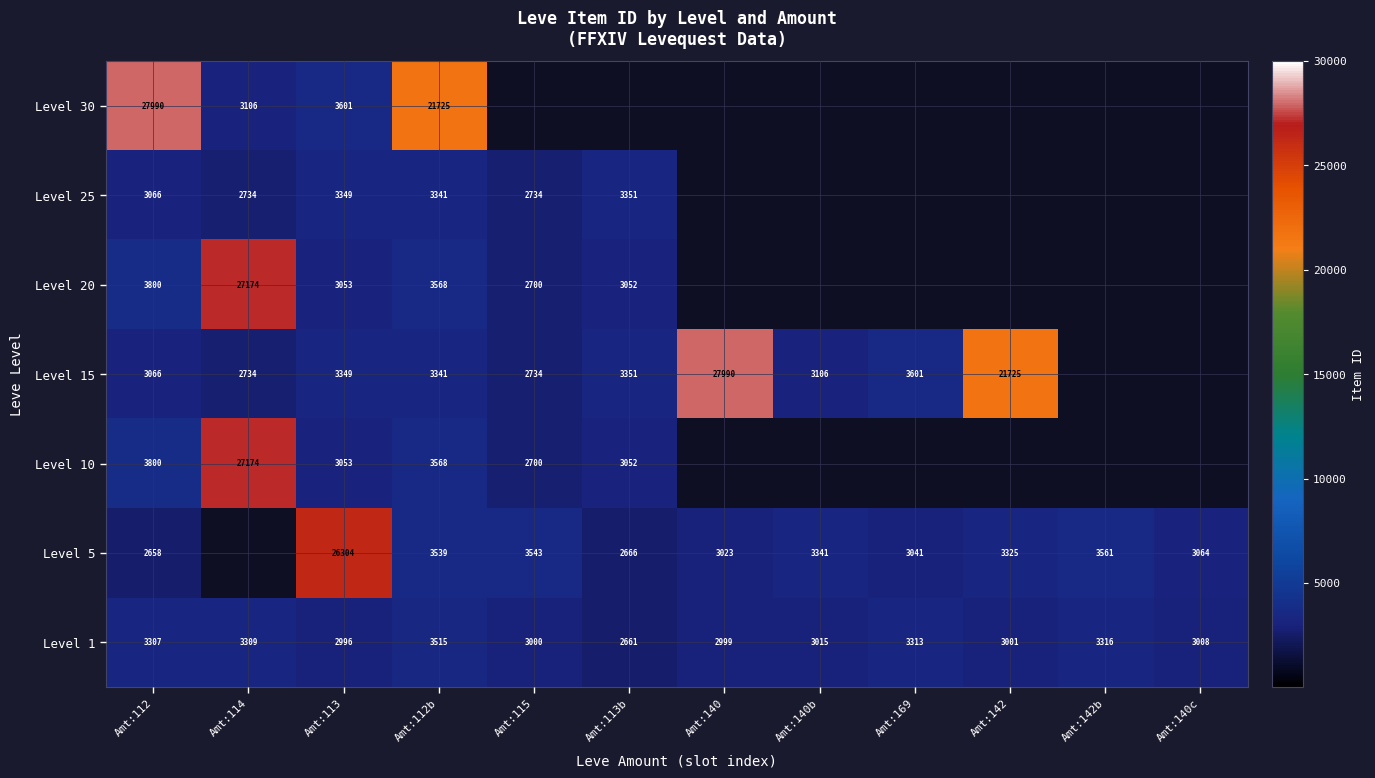

Is the value of Level 15 at Amt:140 greater than the value of Level 10 at Amt:113b?

Yes